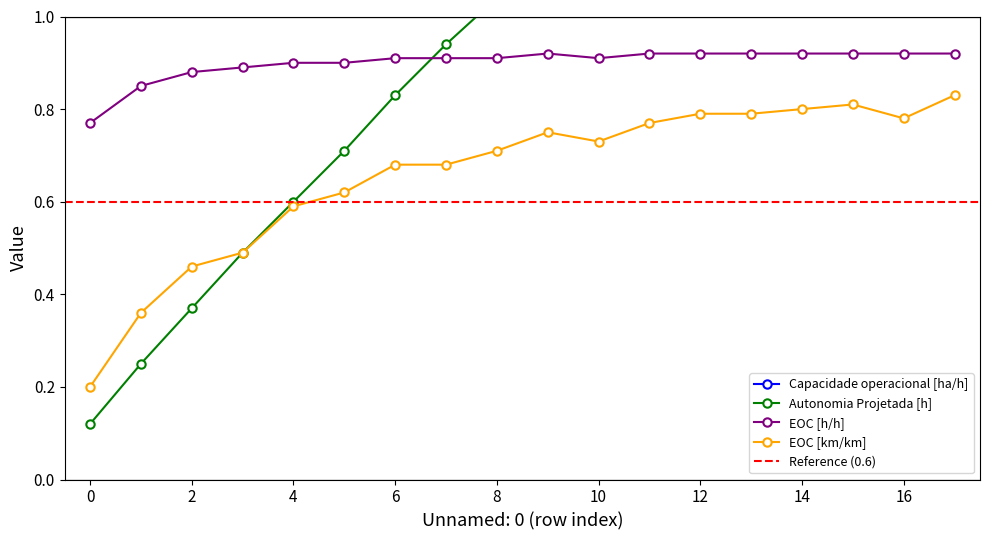

Between 5 and 8, which series saw the biggest shift?

Autonomia Projetada [h]